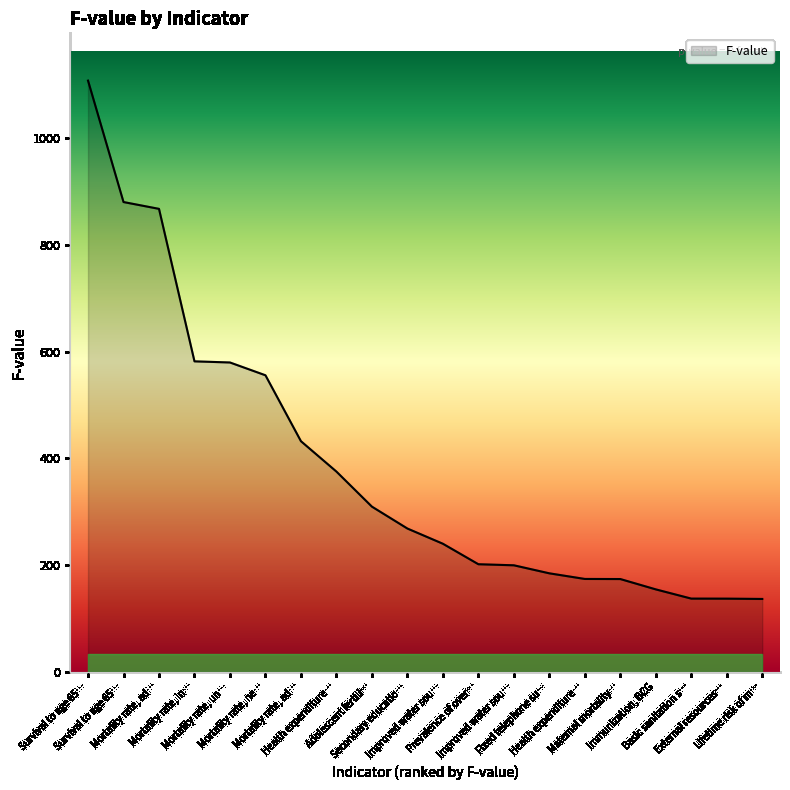

Does the chart display data point markers on the line(s)?

No